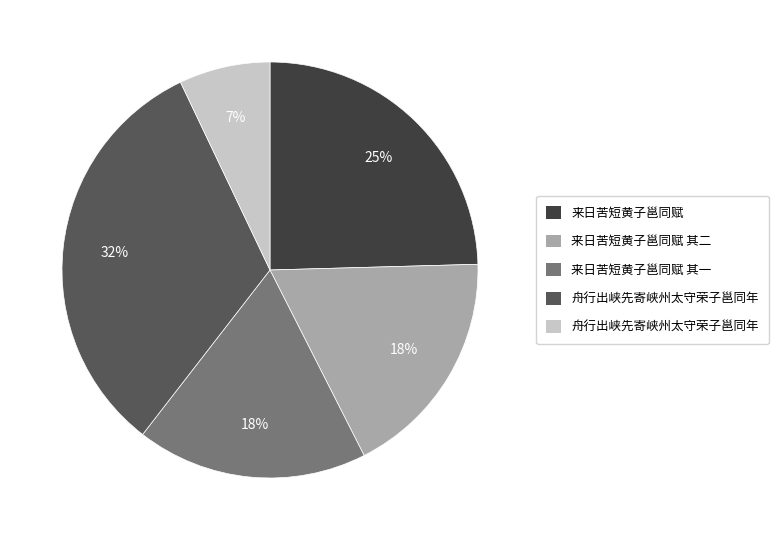

To the nearest percent, what is the average slice percentage?

20%